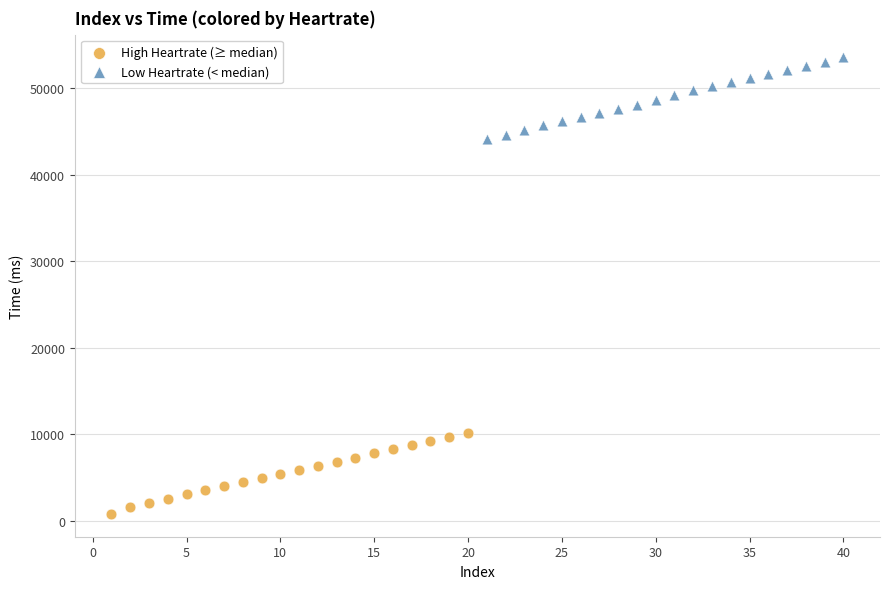

Which series reaches the minimum Y coordinate?

High Heartrate (≥ median)